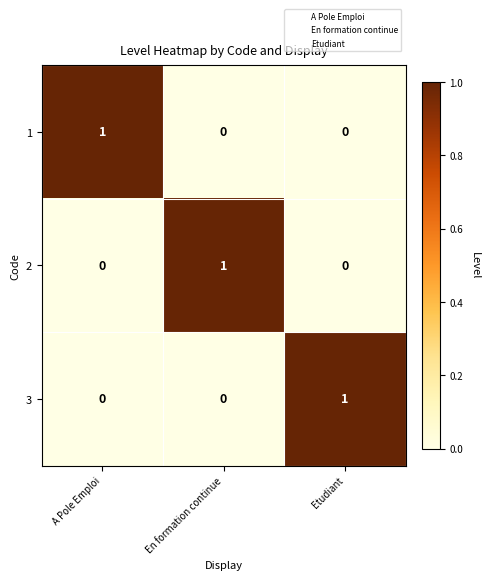

Count the number of data series in this chart.

3